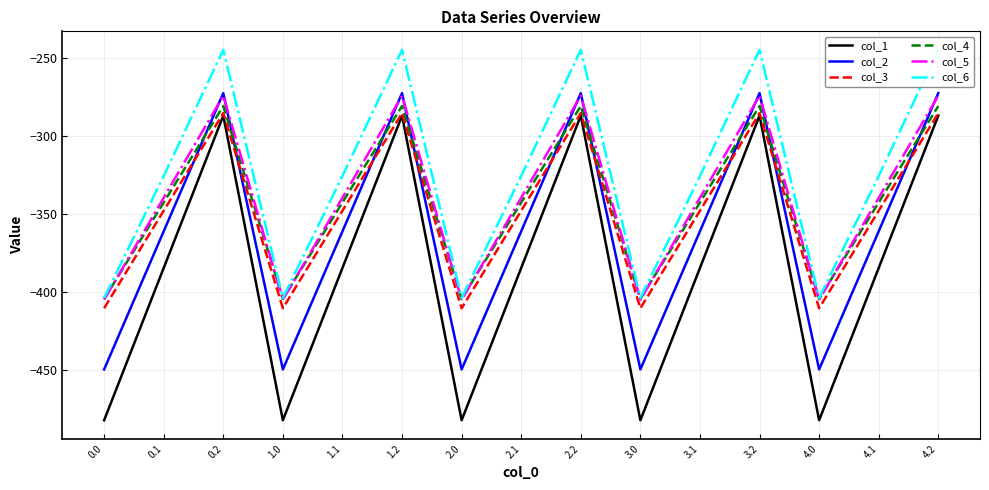

What is the difference between the col_4 values at 0.2 and 1.0?

123.4